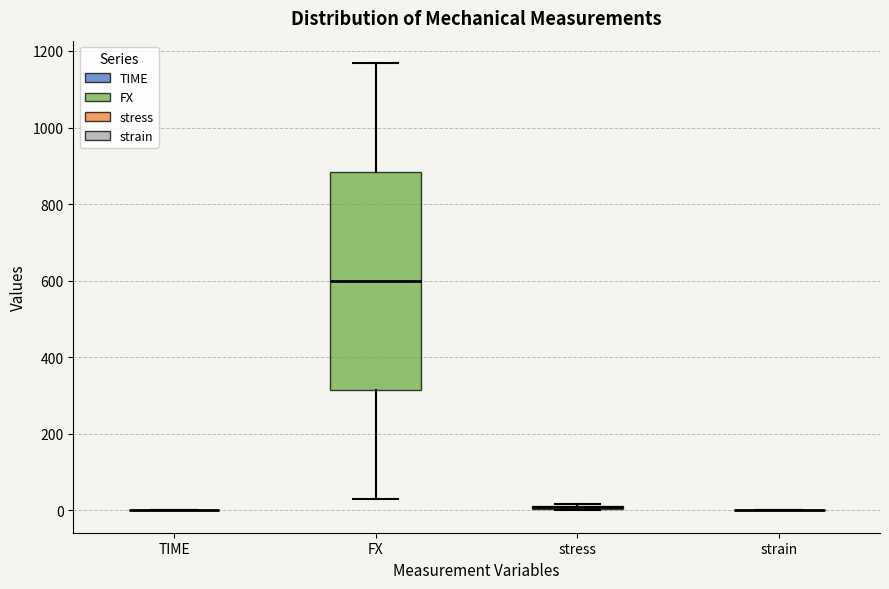

Where is the upper edge of the box for stress on the y-axis? The values are not printed on the chart, so give them approximately, as read against the axis.

20